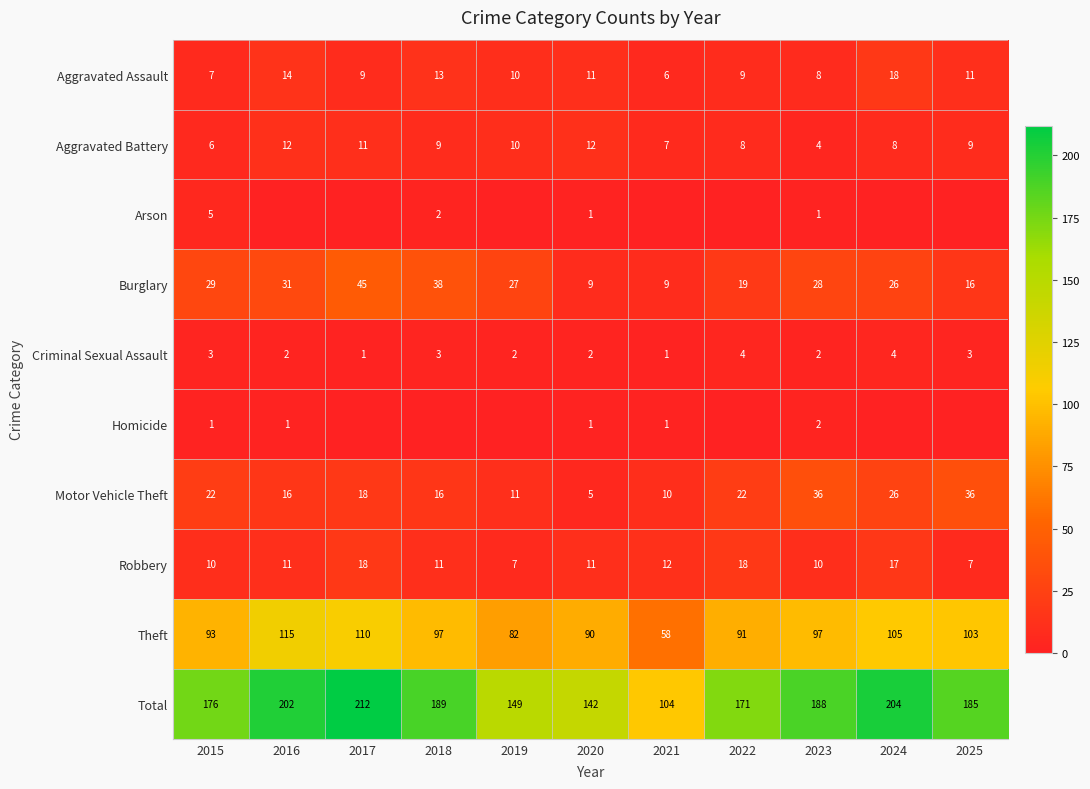

Is the value of Criminal Sexual Assault at 2023 greater than the value of Aggravated Assault at 2019?

No